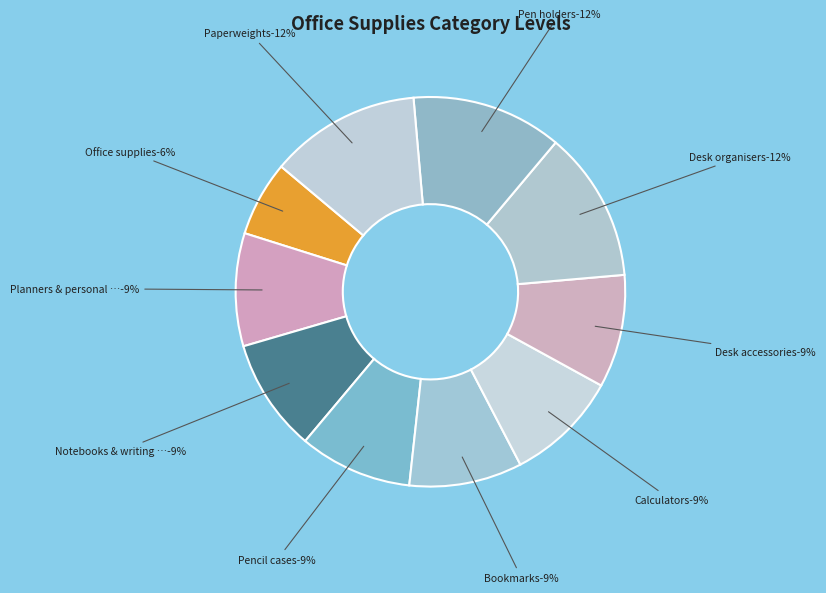

How many segments does this pie chart have?

10